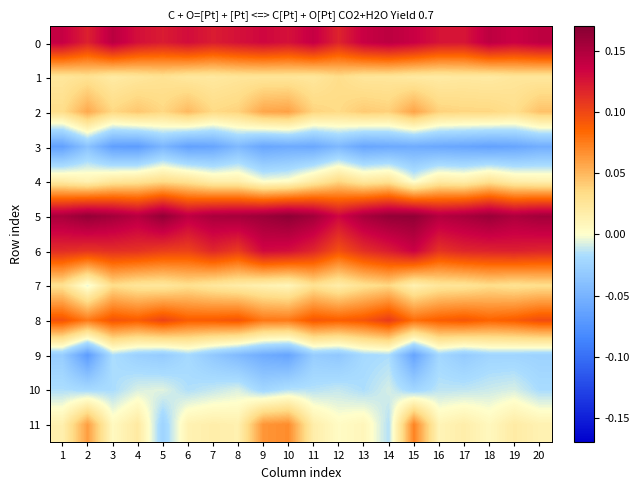

Reading right to left, what are all the values shown in this chart?

0: 20=0.1	19=0.1	18=0.1	17=0.1	16=0.1	15=0.1	14=0.1	13=0.1	12=0.1	11=0.1	10=0.1	9=0.1	8=0.1	7=0.1	6=0.1	5=0.1	4=0.1	3=0.1	2=0.1	1=0.1
1: 20=0.0	19=0.0	18=0.0	17=0.0	16=0.0	15=0.0	14=0.0	13=0.0	12=0.0	11=0.0	10=0.0	9=0.0	8=0.0	7=0.0	6=0.0	5=0.0	4=0.0	3=0.0	2=0.0	1=0.0
2: 20=0.0	19=0.0	18=0.0	17=0.0	16=0.0	15=0.1	14=0.0	13=0.0	12=0.0	11=0.0	10=0.1	9=0.1	8=0.0	7=0.0	6=0.0	5=0.0	4=0.0	3=0.0	2=0.1	1=0.0
3: 20=-0.1	19=-0.1	18=-0.1	17=-0.1	16=-0.1	15=-0.1	14=-0.1	13=-0.1	12=-0.0	11=-0.1	10=-0.1	9=-0.1	8=-0.0	7=-0.1	6=-0.1	5=-0.0	4=-0.1	3=-0.1	2=-0.0	1=-0.1
4: 20=0.0	19=0.0	18=0.0	17=0.0	16=0.0	15=-0.0	14=0.0	13=0.0	12=0.0	11=0.0	10=0.0	9=-0.0	8=0.0	7=0.0	6=0.0	5=0.0	4=0.0	3=0.0	2=0.0	1=0.0
5: 20=0.2	19=0.2	18=0.2	17=0.2	16=0.1	15=0.2	14=0.2	13=0.2	12=0.1	11=0.2	10=0.2	9=0.2	8=0.2	7=0.2	6=0.1	5=0.2	4=0.1	3=0.2	2=0.2	1=0.2
6: 20=0.1	19=0.1	18=0.1	17=0.1	16=0.1	15=0.1	14=0.1	13=0.1	12=0.1	11=0.1	10=0.1	9=0.1	8=0.1	7=0.1	6=0.1	5=0.1	4=0.1	3=0.1	2=0.1	1=0.1
7: 20=0.0	19=0.0	18=0.0	17=0.0	16=0.0	15=0.0	14=0.0	13=0.0	12=0.0	11=0.0	10=0.0	9=0.0	8=0.0	7=0.0	6=0.0	5=0.0	4=0.0	3=0.0	2=-0.0	1=0.0
8: 20=0.1	19=0.1	18=0.1	17=0.1	16=0.1	15=0.1	14=0.1	13=0.1	12=0.1	11=0.1	10=0.1	9=0.1	8=0.1	7=0.1	6=0.1	5=0.1	4=0.1	3=0.1	2=0.1	1=0.1
9: 20=-0.0	19=-0.0	18=-0.0	17=-0.0	16=-0.0	15=-0.1	14=-0.0	13=-0.0	12=-0.0	11=-0.0	10=-0.1	9=-0.1	8=-0.0	7=-0.0	6=-0.0	5=-0.0	4=-0.0	3=-0.0	2=-0.1	1=-0.0
10: 20=-0.0	19=-0.0	18=-0.0	17=-0.0	16=-0.0	15=-0.0	14=-0.0	13=-0.0	12=-0.0	11=-0.0	10=-0.0	9=-0.0	8=-0.0	7=-0.0	6=-0.0	5=-0.0	4=-0.0	3=-0.0	2=-0.0	1=-0.0
11: 20=0.0	19=0.0	18=0.0	17=0.0	16=0.0	15=0.1	14=-0.0	13=0.0	12=0.0	11=0.0	10=0.1	9=0.1	8=0.0	7=0.0	6=0.0	5=-0.0	4=0.0	3=0.0	2=0.1	1=0.0